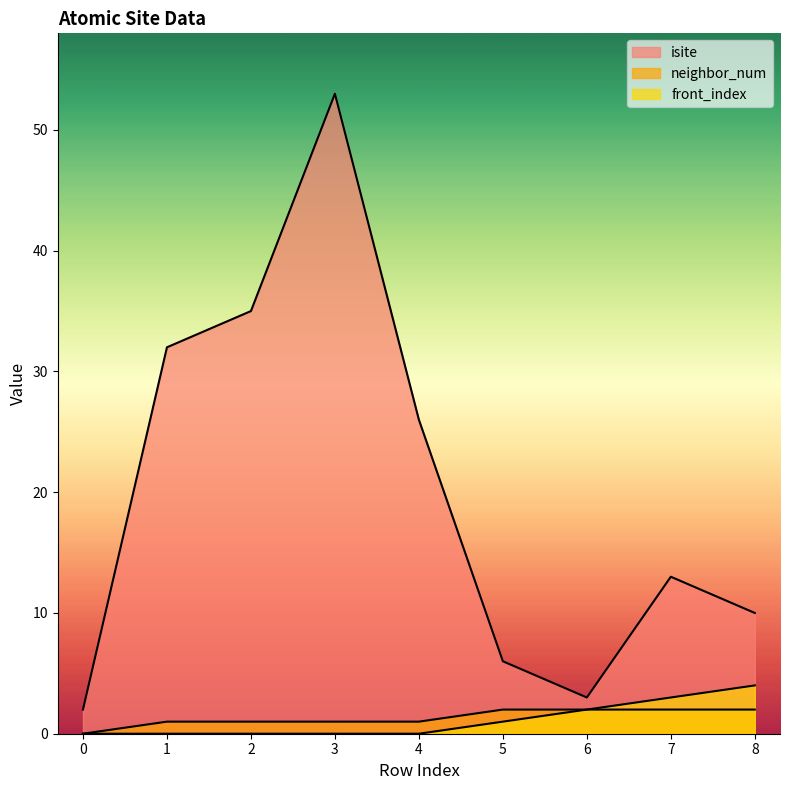

How many lines are shown in the chart?

3